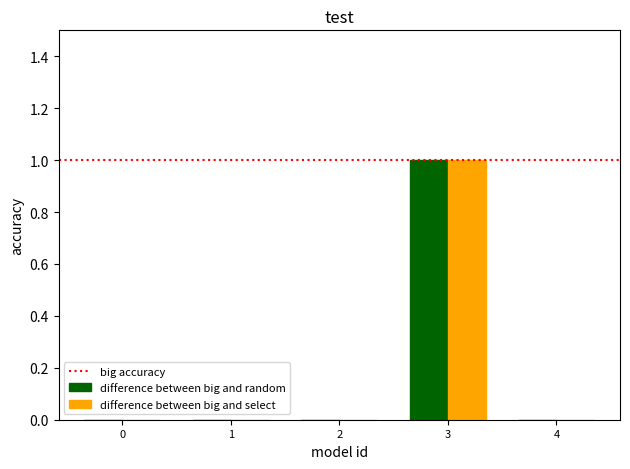

At which category is the sum across all series the highest?

3